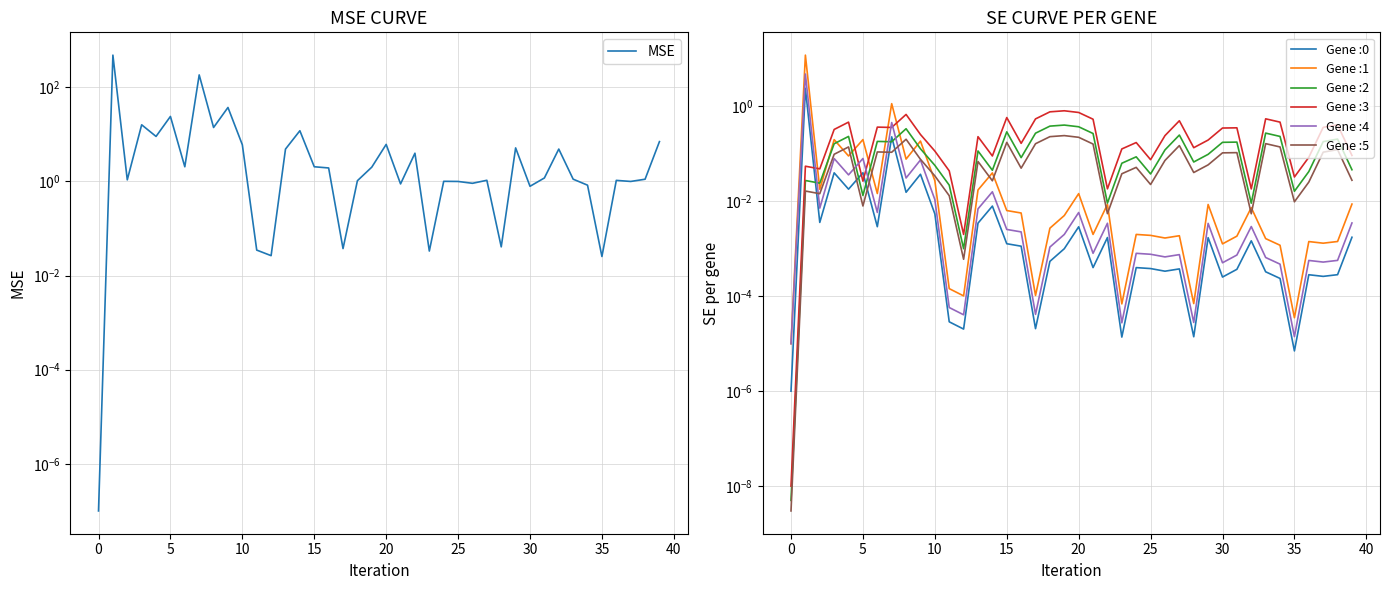

What is the sum of all values?

833.9